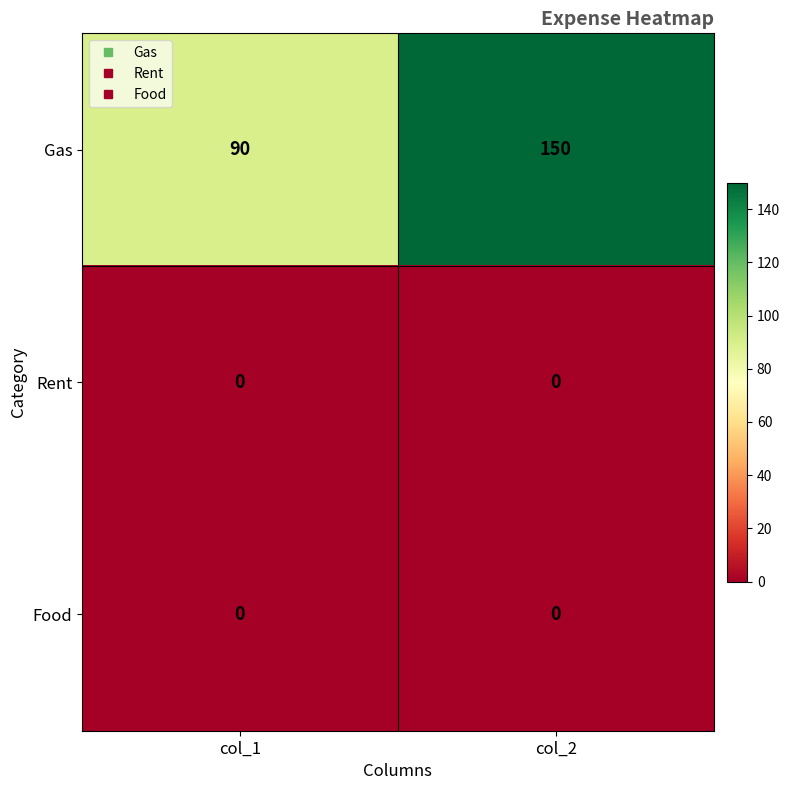

Reading left to right, transcribe all the data shown in this chart.

Gas: col_1=90	col_2=150
Rent: col_1=0	col_2=0
Food: col_1=0	col_2=0